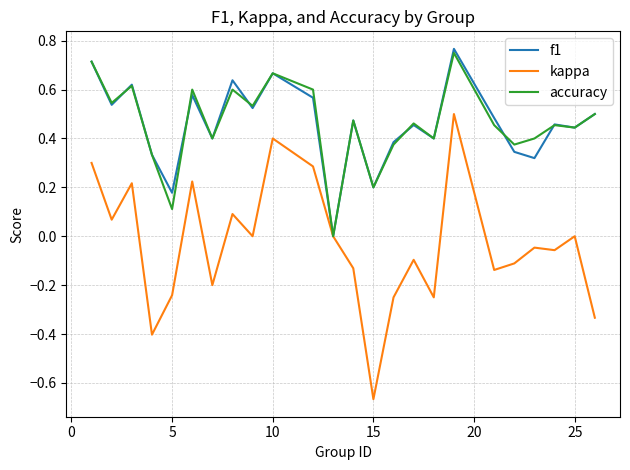

What is the sum of all kappa values?

-0.8